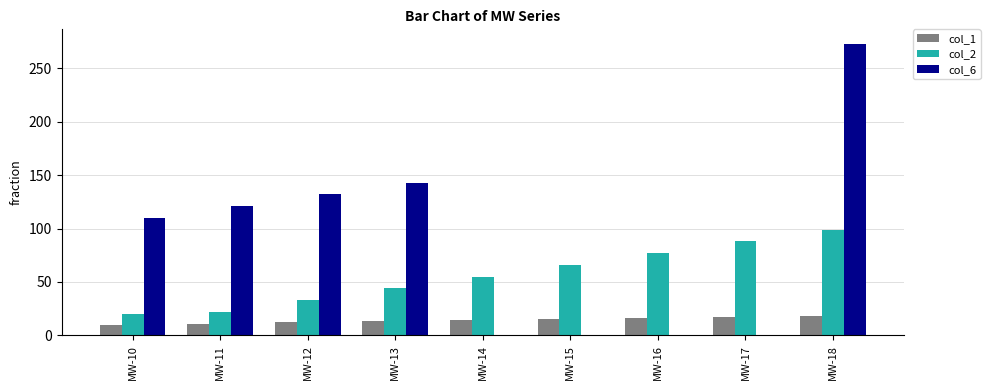

What is the total value across all series at MW-17?

105